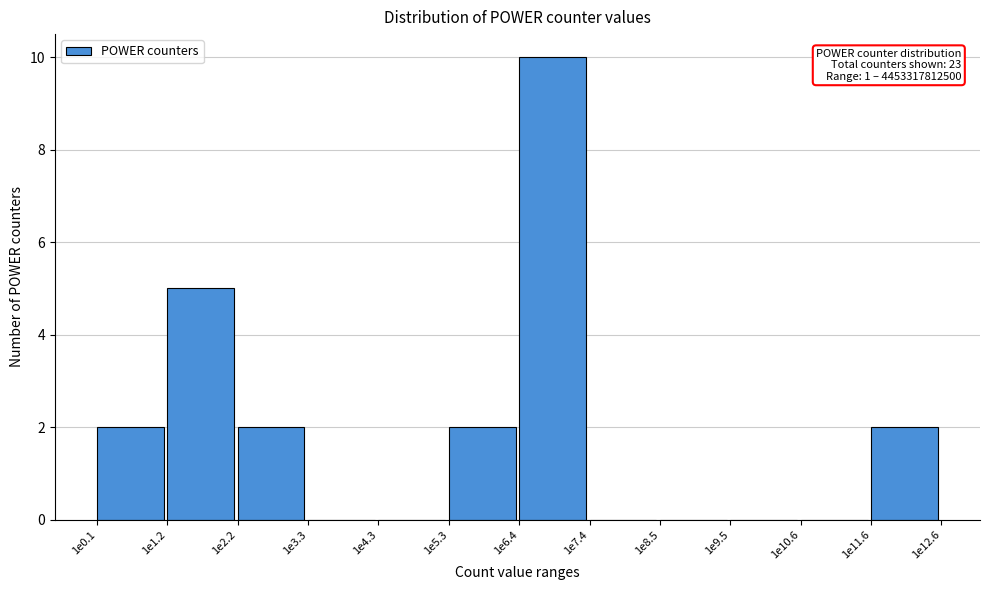

Reading right to left, list all the values displayed in this chart.

1e11.6=2	1e10.6=0	1e9.5=0	1e8.5=0	1e7.4=0	1e6.4=10	1e5.3=2	1e4.3=0	1e3.3=0	1e2.2=2	1e1.2=5	1e0.1=2